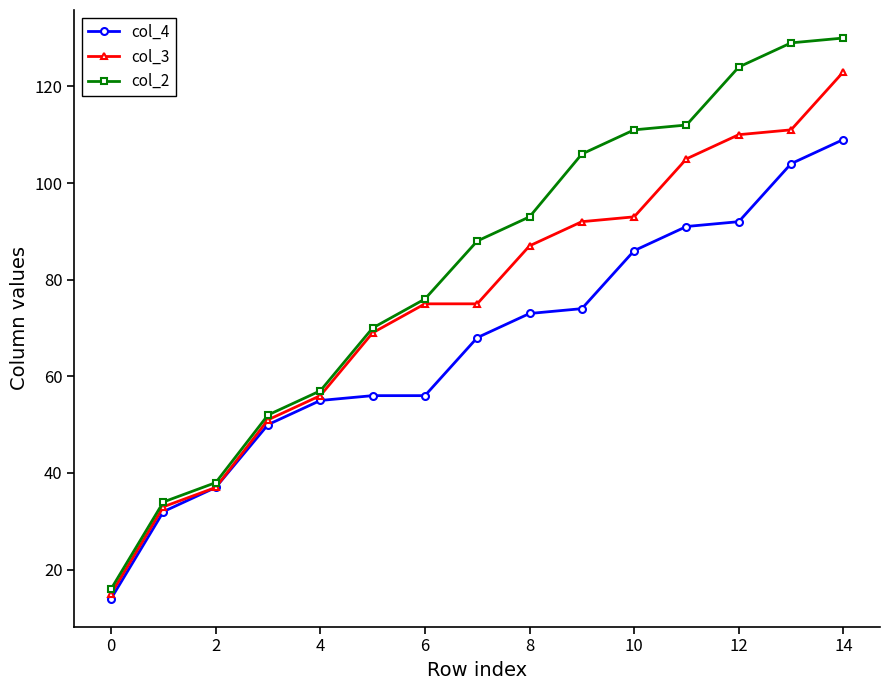

True or false: col_3 has more than 2 interior local peaks.

False